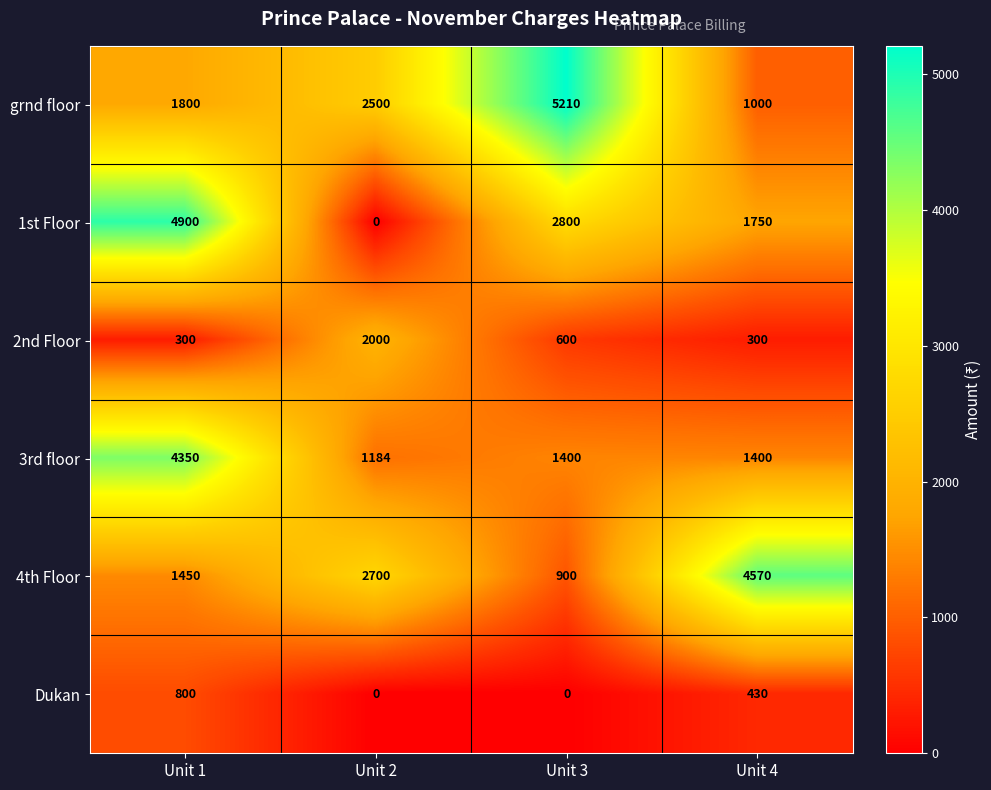

What is the total value across all series at Unit 1?

13600